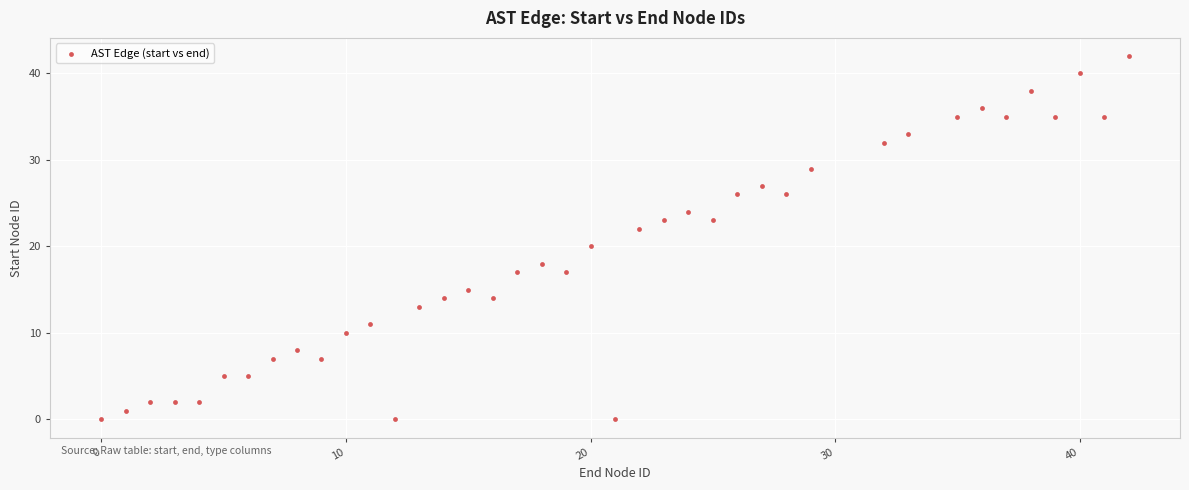

What is the range of X values (max minus min)?

42